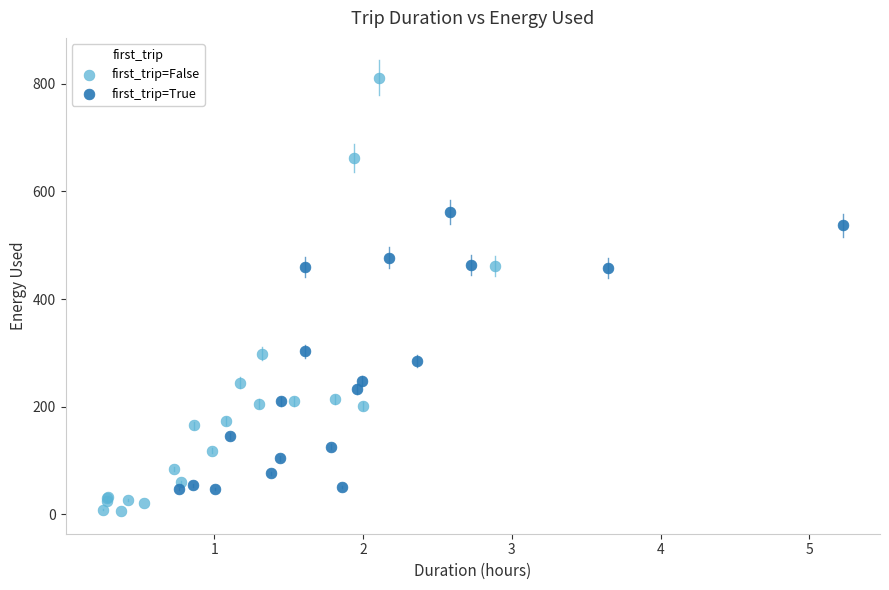

Which series has the widest spread of Y values?

first_trip=False